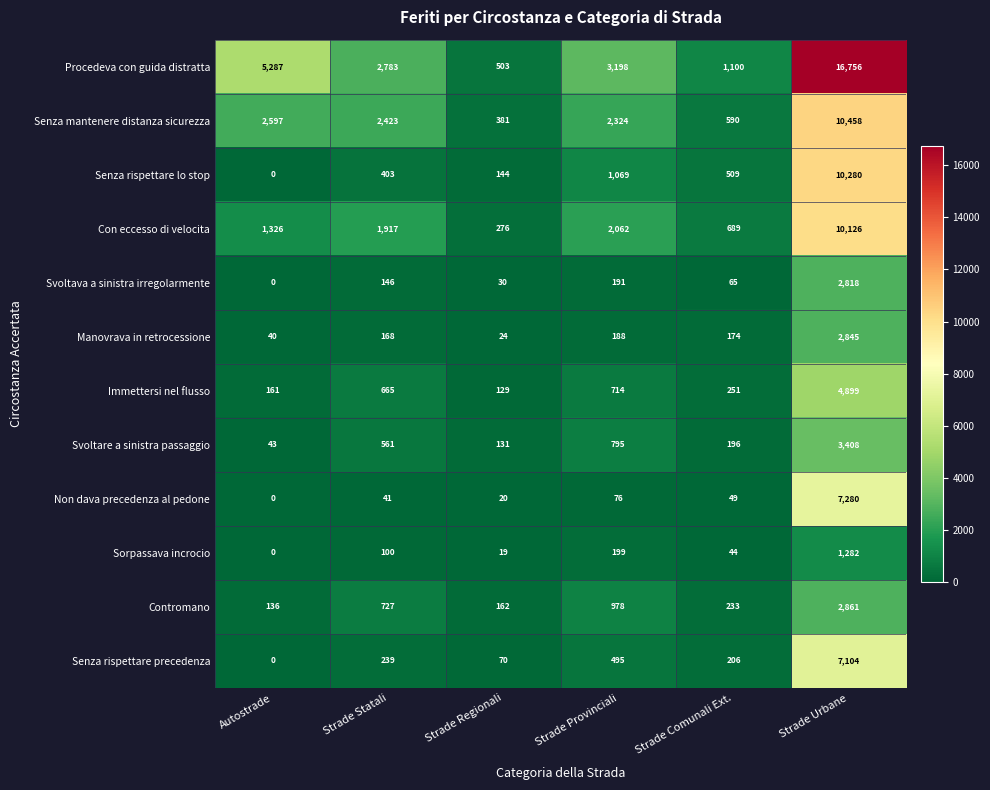

What value does the Procedeva con guida distratta series have at Strade Comunali Ext., to the nearest 100?

1100